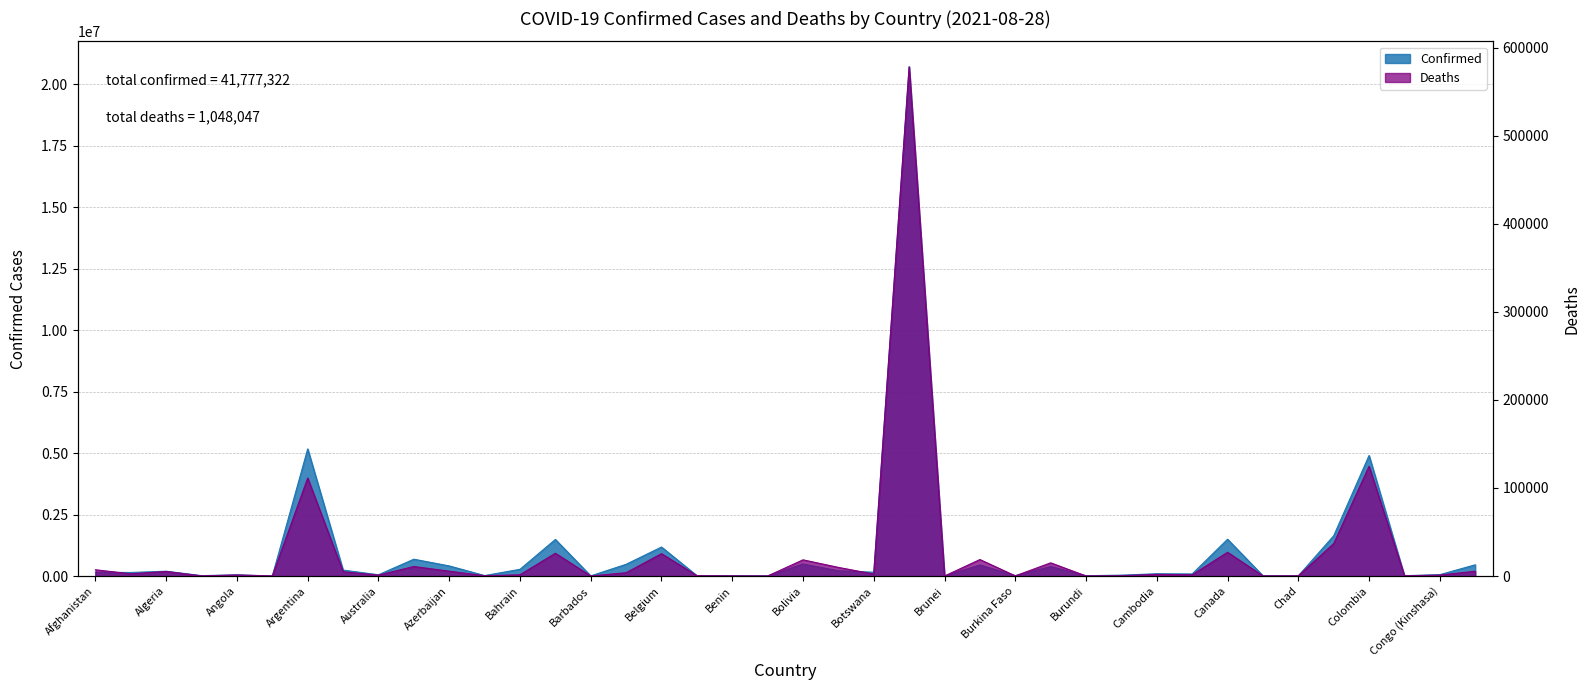

Where is the first local minimum for Deaths?

Albania